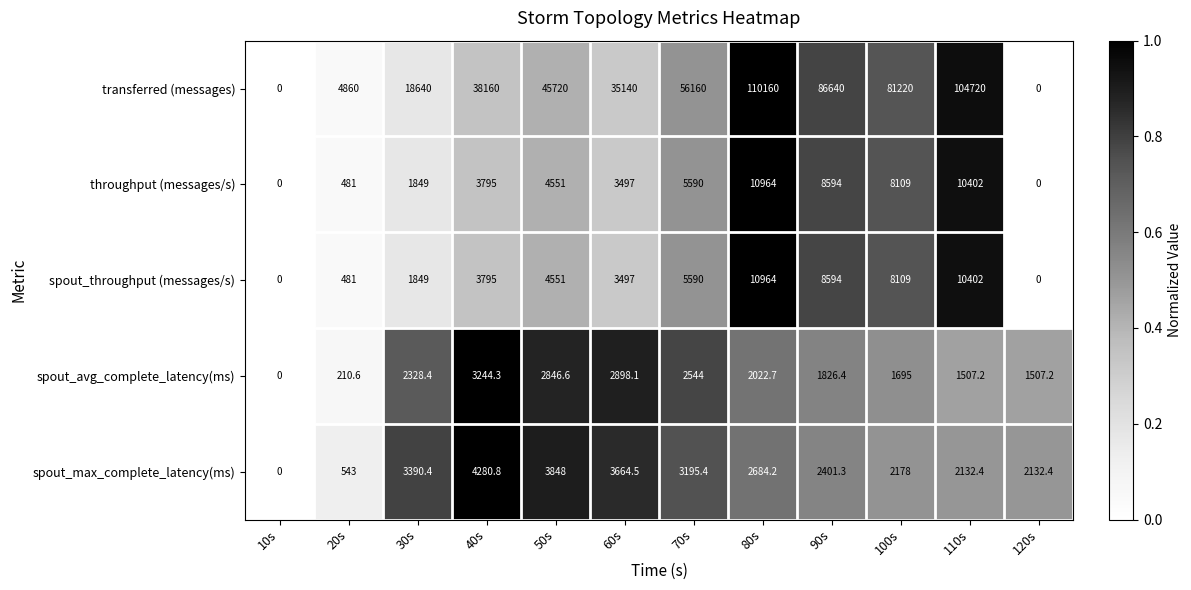

What is the difference between the spout_avg_complete_latency(ms) values at 70s and 50s?

302.6